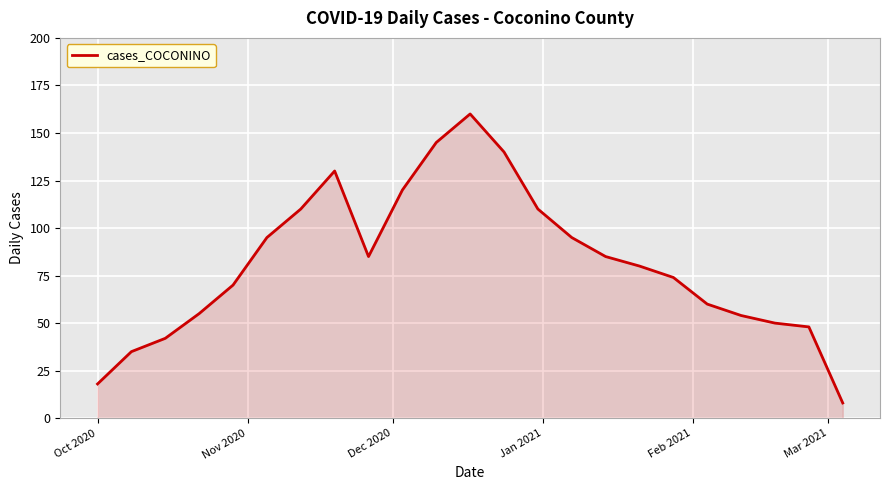

What is the minimum value shown in the chart?

8